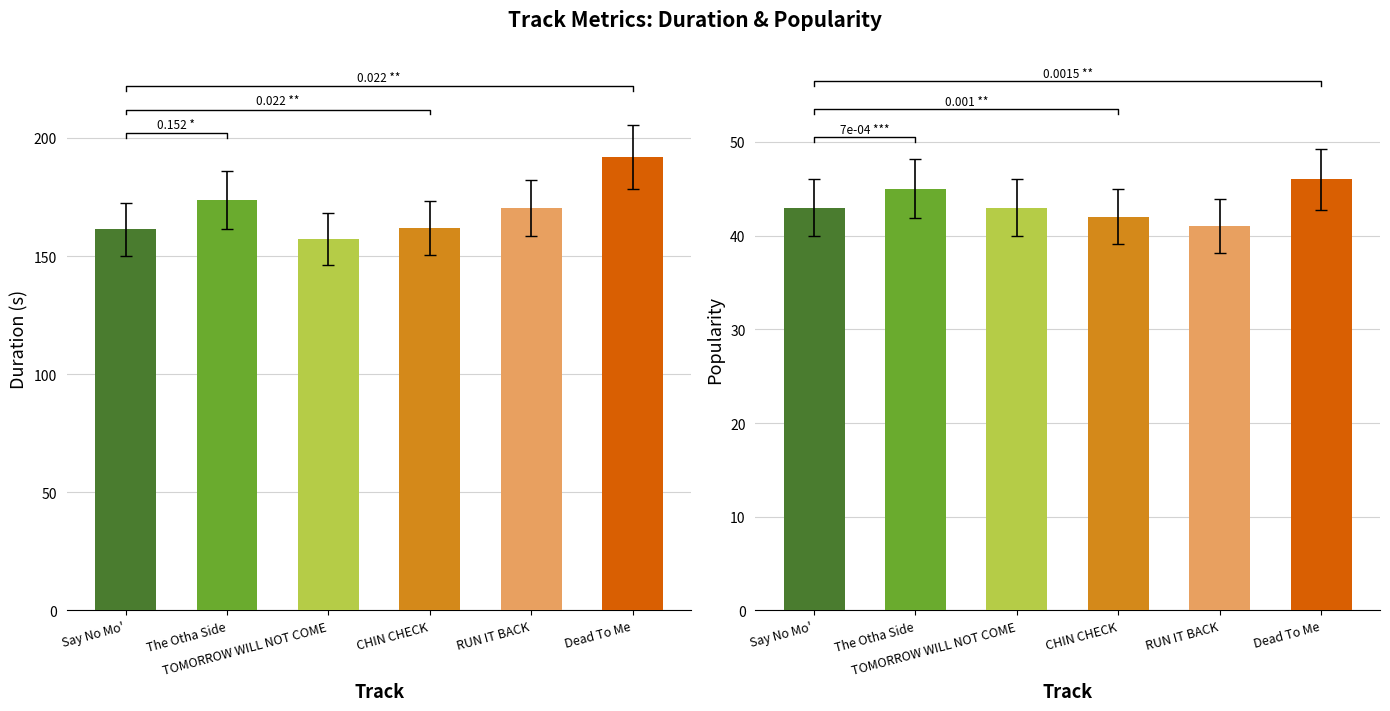

Reading right to left, transcribe all the data shown in this chart.

Duration: 192.0	170.3	161.9	157.1	173.8	161.3
Popularity: 46.0	41.0	42.0	43.0	45.0	43.0